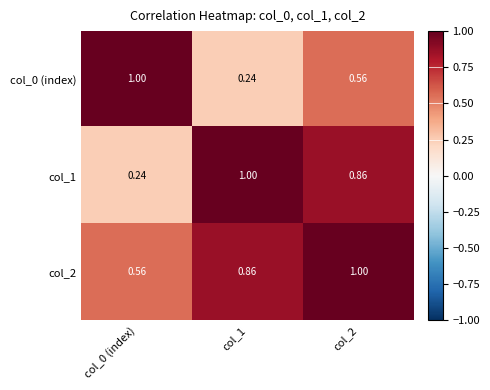

Is the value of col_0 (index) at col_1 greater than the value of col_1 at col_1?

No